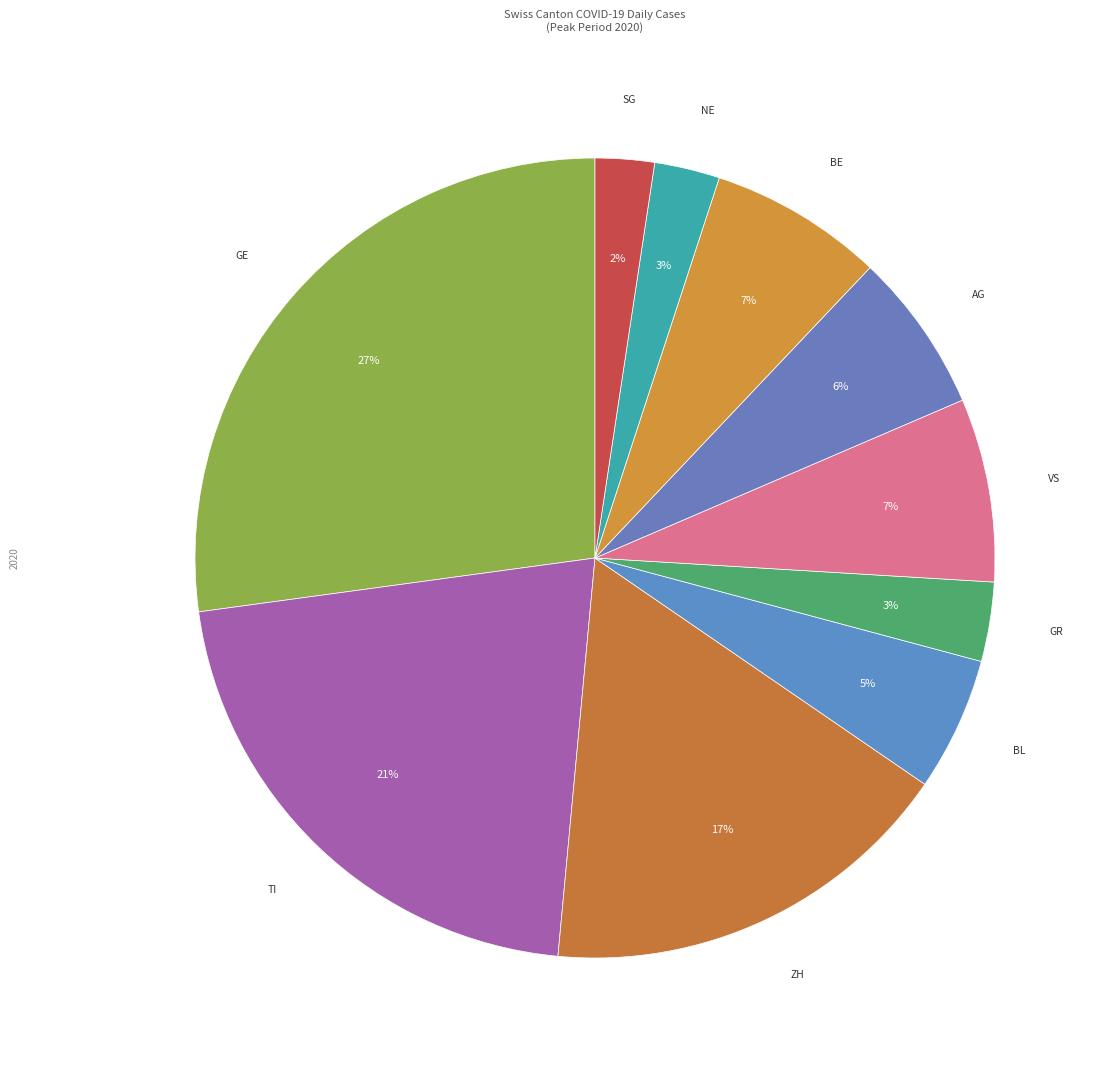

How many segments does this pie chart have?

10